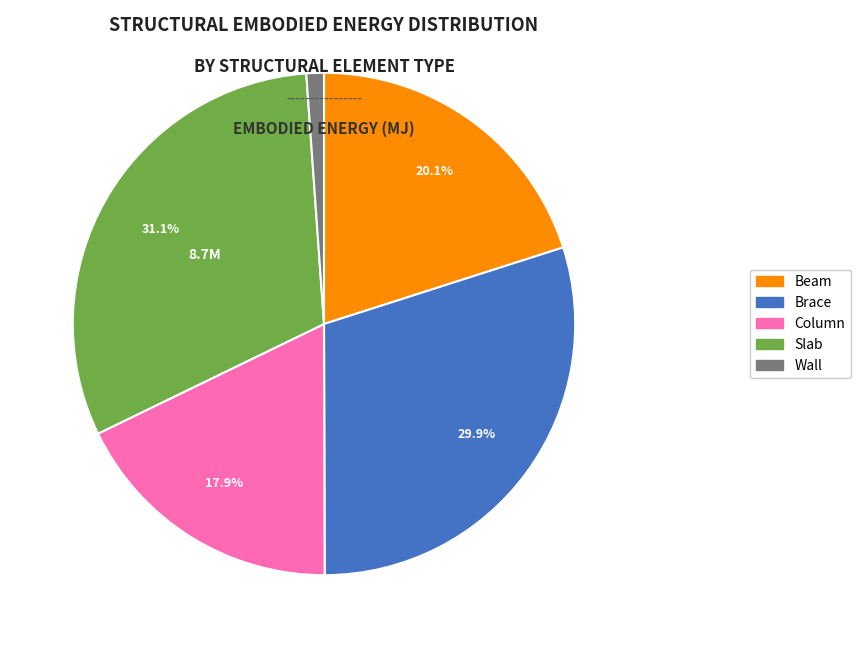

To the nearest percent, what portion does Slab represent?

31%